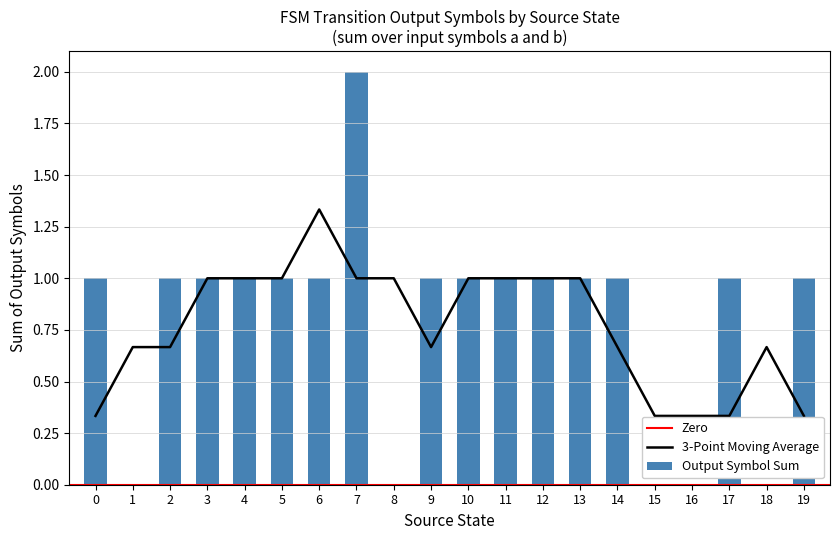

Which category has the highest value in the 3-Point Moving Average series?

6